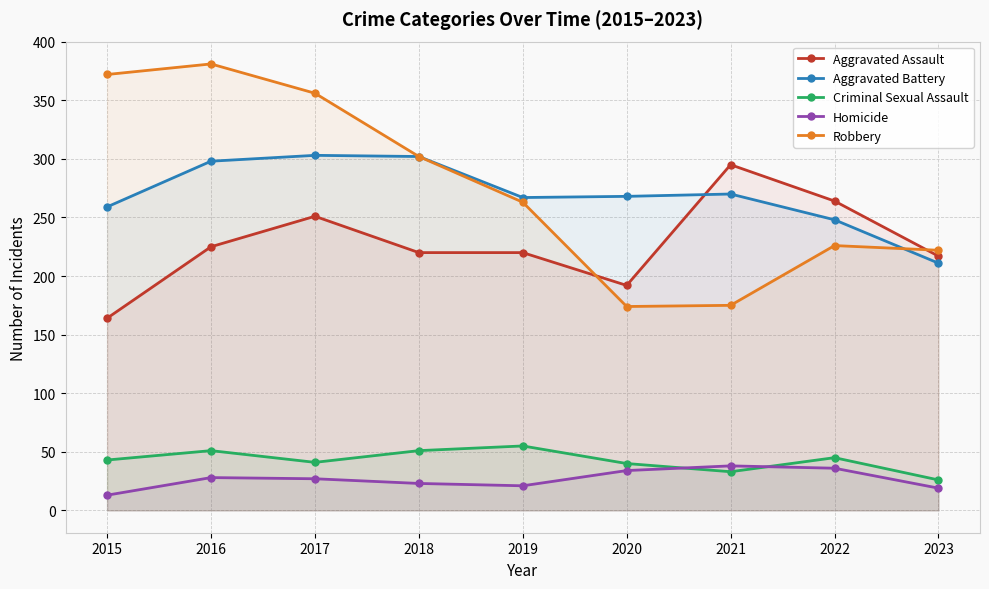

How many data points in Criminal Sexual Assault are less than 43?

4